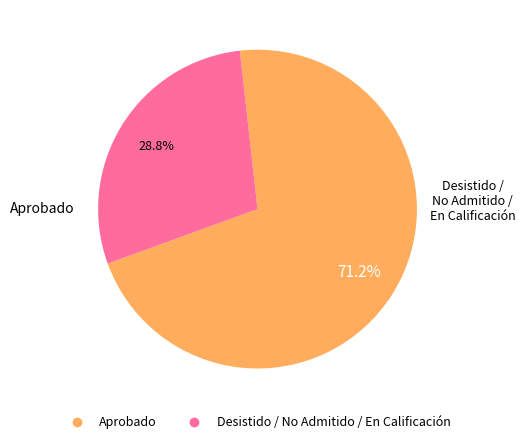

Is there a majority slice in this chart?

Yes